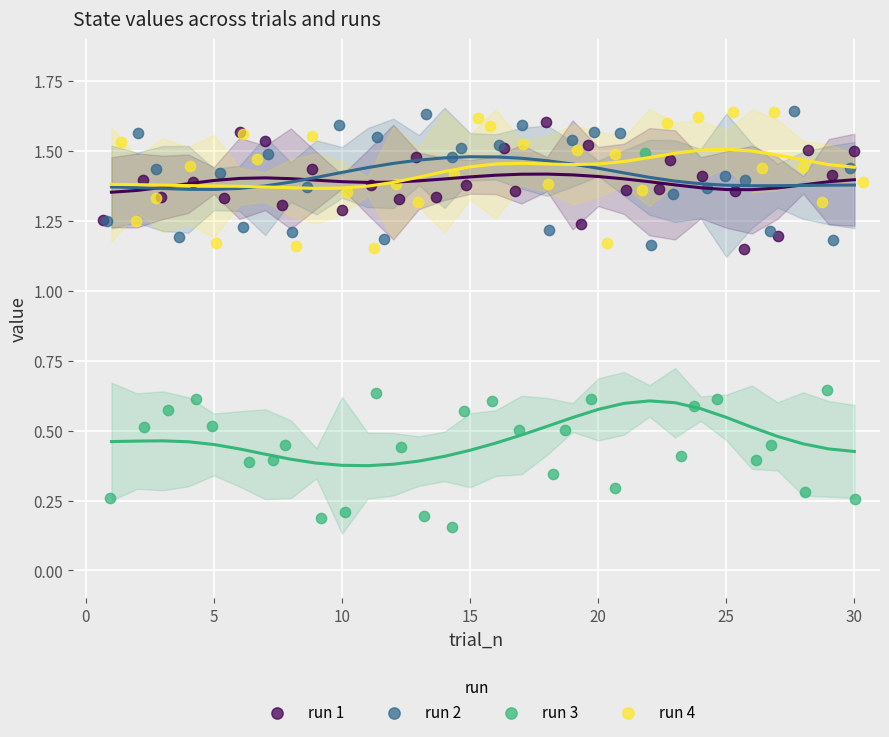

Which series contains the lowest Y value?

run 3